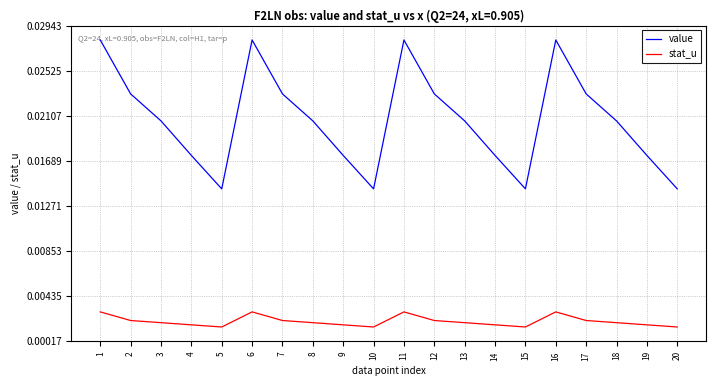

How many stat_u values are between 0 and 1?

20